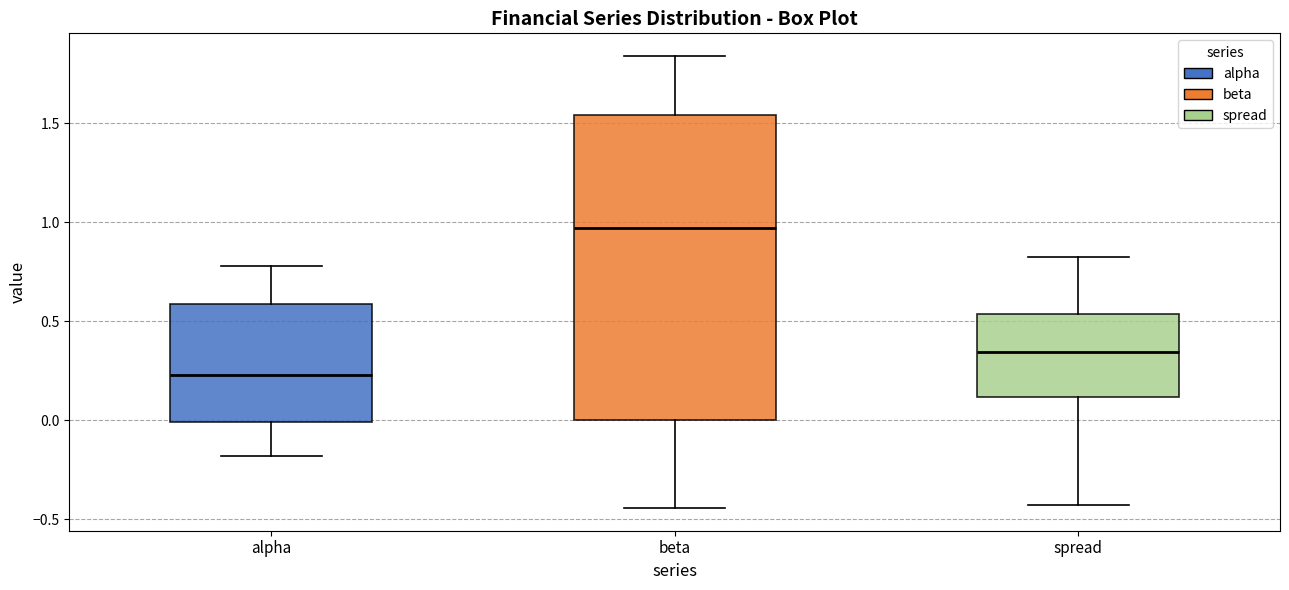

Which box has the highest median line?

beta